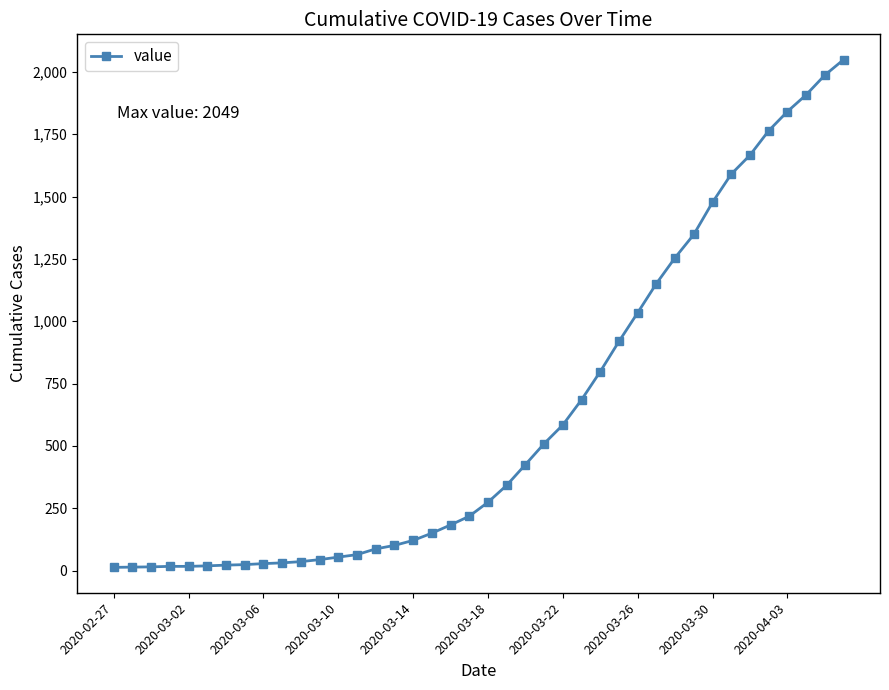

What is the difference between the second highest and second lowest values?

1973